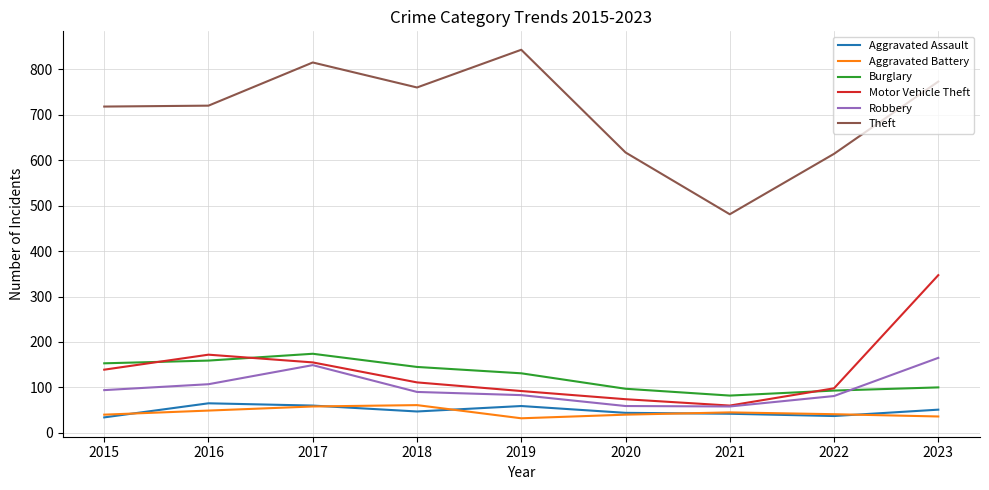

What is the maximum value for Burglary?

174